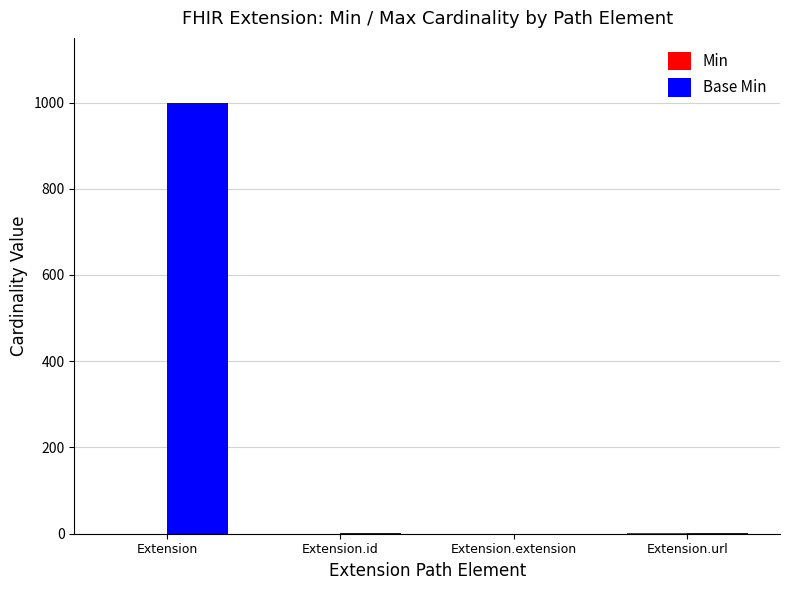

At which category does the chart reach its peak across all series?

Extension